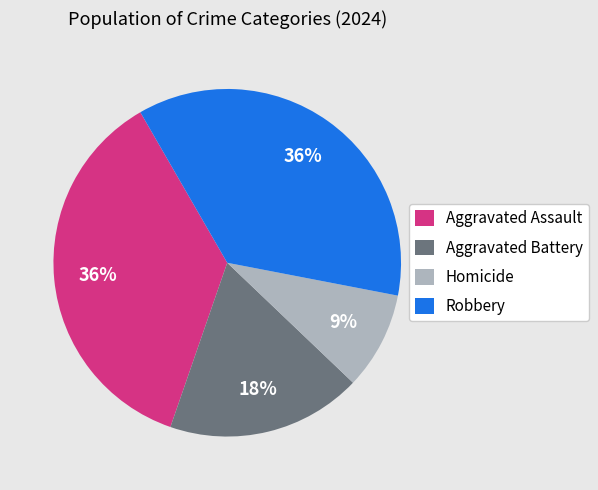

To the nearest percent, what percentage of the pie is Homicide?

9%